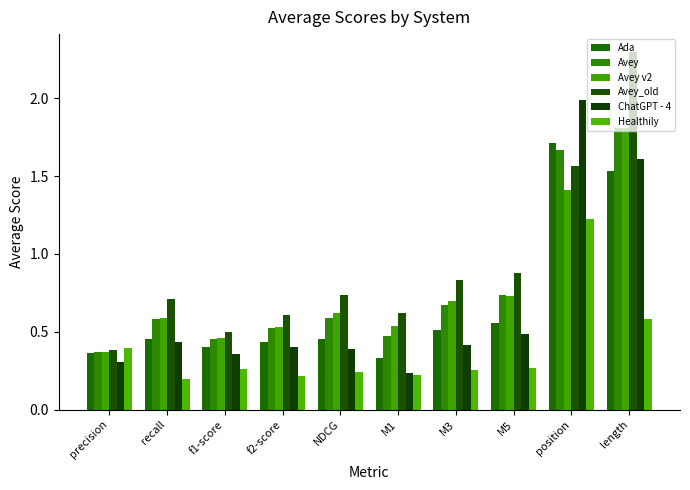

What is the spread (max minus min) of values at NDCG?

0.5